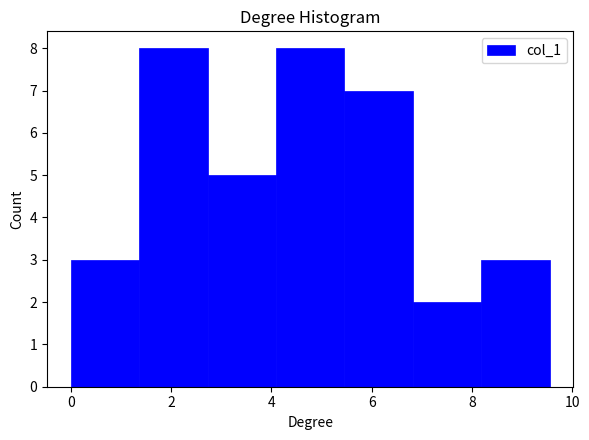

What is the height of the bar covering 4.0 to 5.4 on the x-axis? Neither the bar edges nor the heights are printed on the chart, so give them approximately, as read against the axes.

8